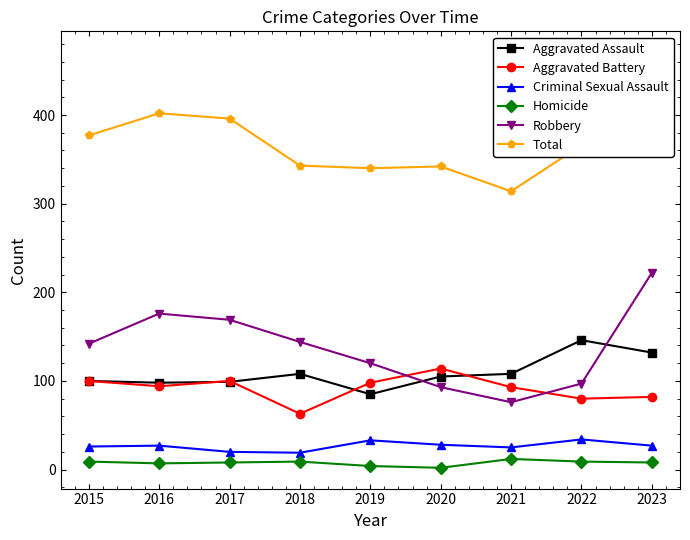

How many distinct data groups are displayed?

6